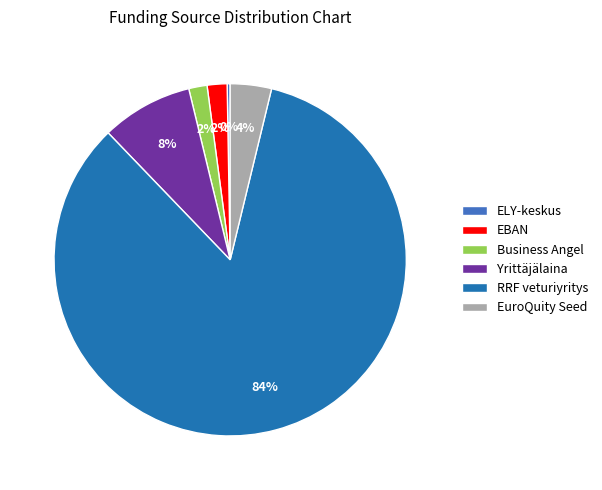

Which has a higher value, RRF veturiyritys or EuroQuity Seed?

RRF veturiyritys